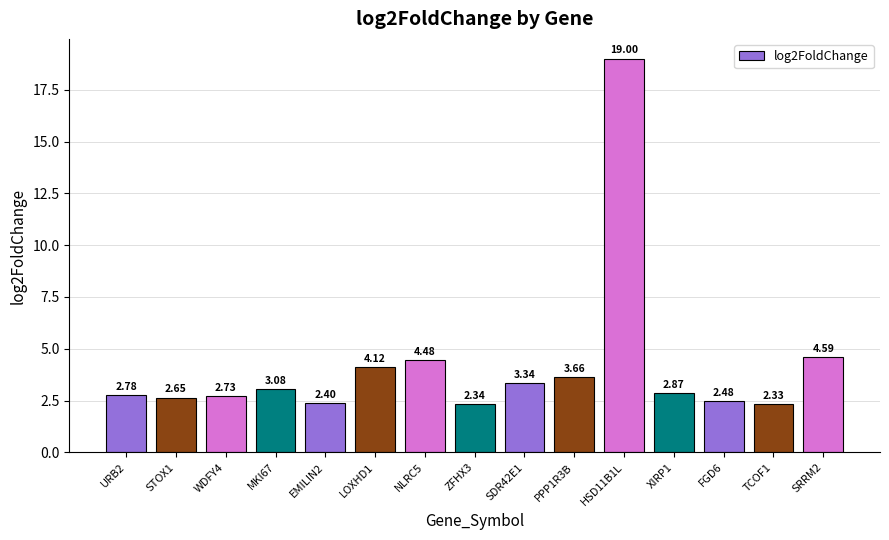

Rank the categories by value from highest to lowest.

HSD11B1L, SRRM2, NLRC5, LOXHD1, PPP1R3B, SDR42E1, MKI67, XIRP1, URB2, WDFY4, STOX1, FGD6, EMILIN2, ZFHX3, TCOF1